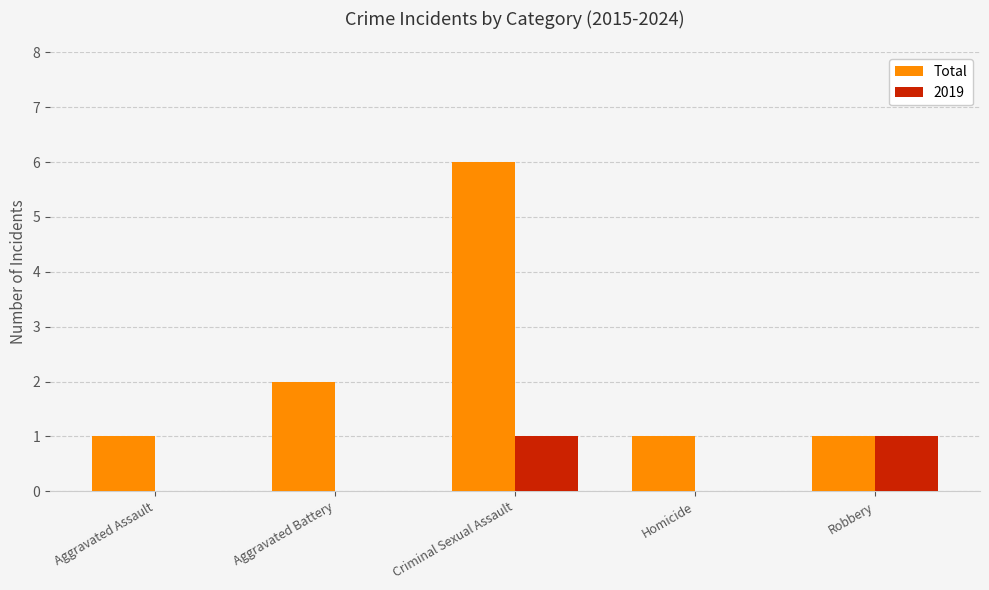

Between Aggravated Battery and Criminal Sexual Assault, which series saw the biggest shift?

Total